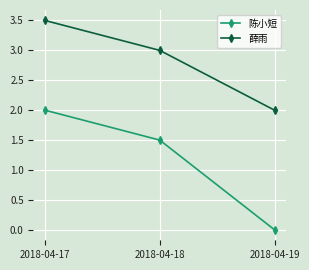

Reading left to right, list all the values displayed in this chart.

陈小短: 2.0	1.5	0.0
薛雨: 3.5	3.0	2.0